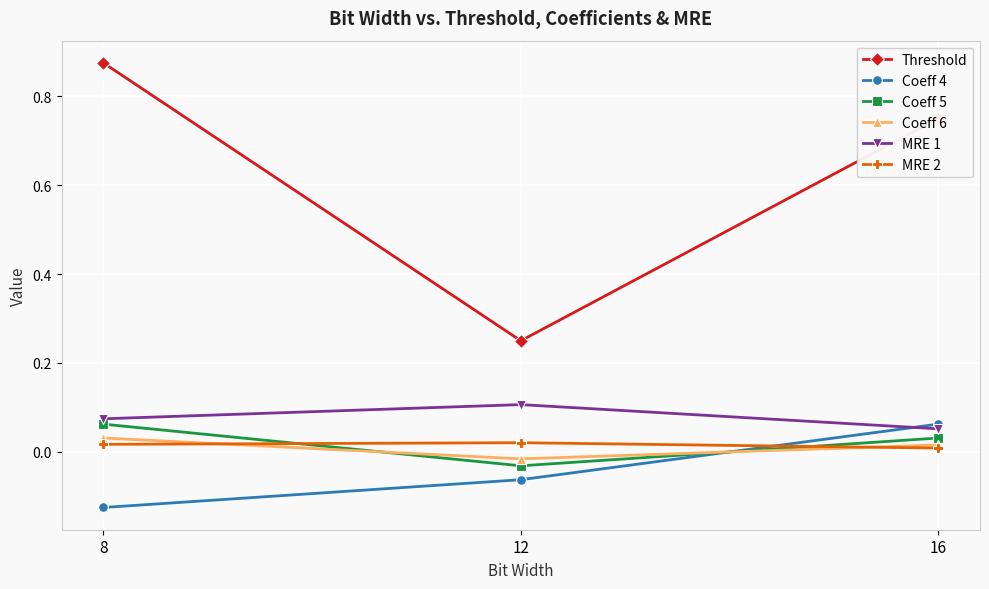

Which series has the largest total across all categories?

Threshold